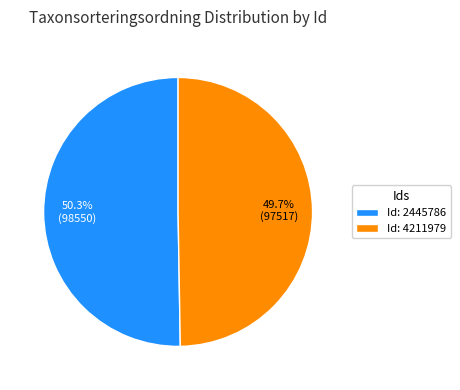

Approximately how many times larger is the value at Id: 4211979 compared to Id: 2445786?

1.0